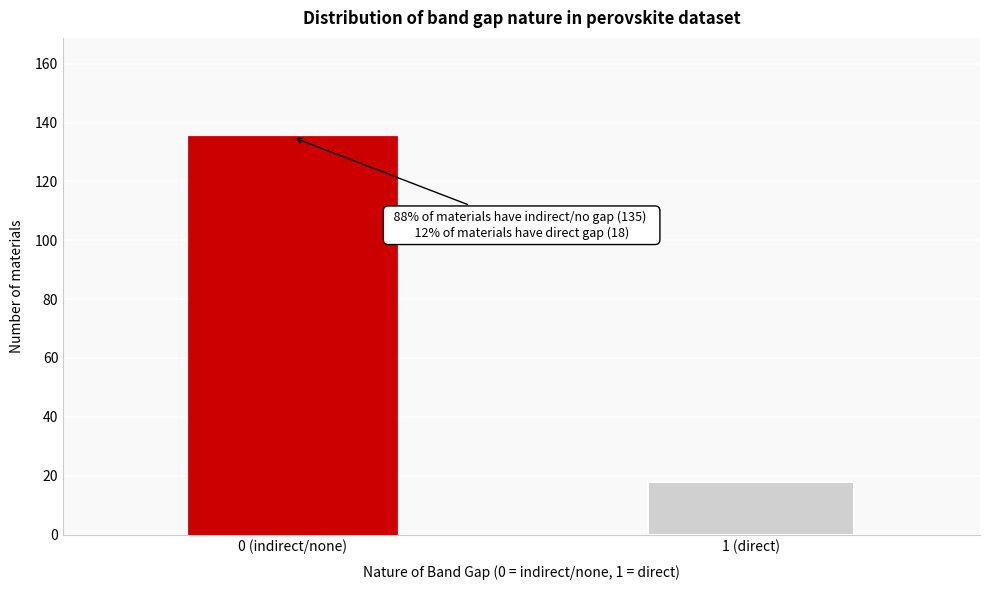

Reading left to right, list all the values displayed in this chart.

0 (indirect/none)=135	1 (direct)=18